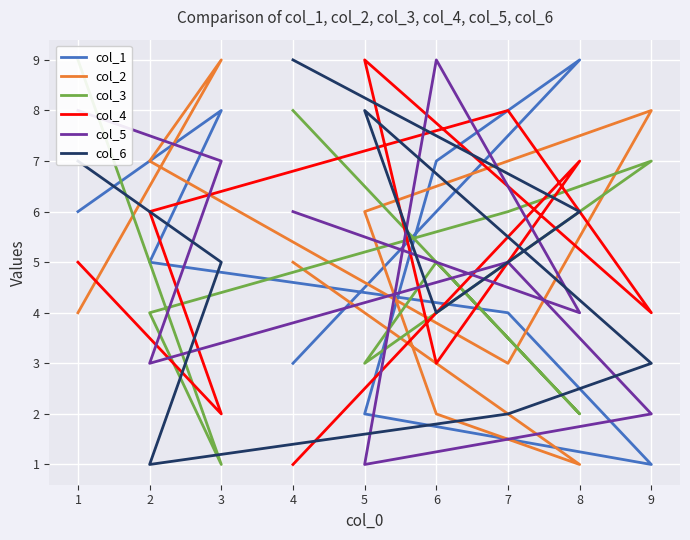

Where do col_2 and col_3 first cross each other?

1 and 3